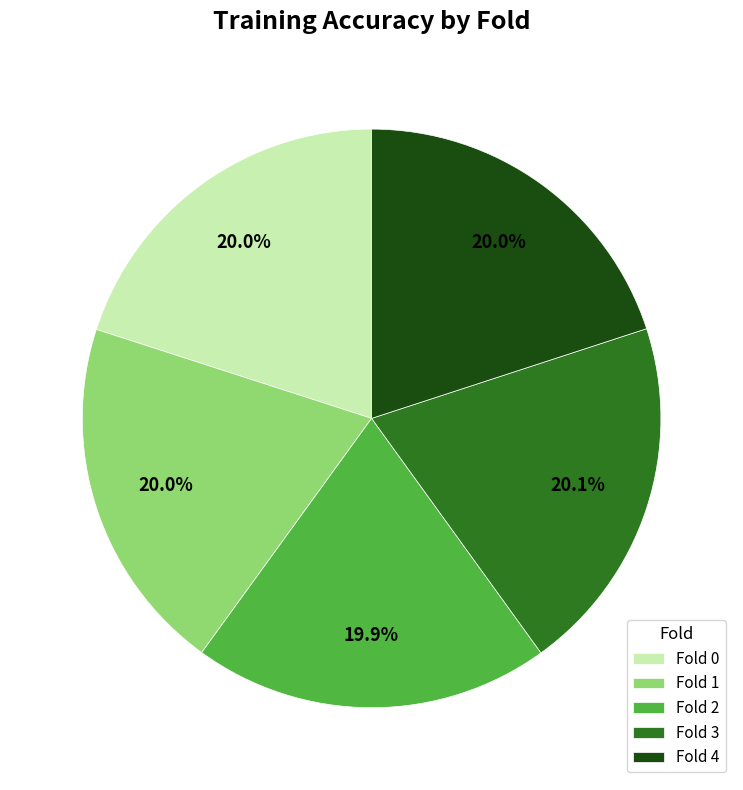

Count the number of slices in the pie.

5